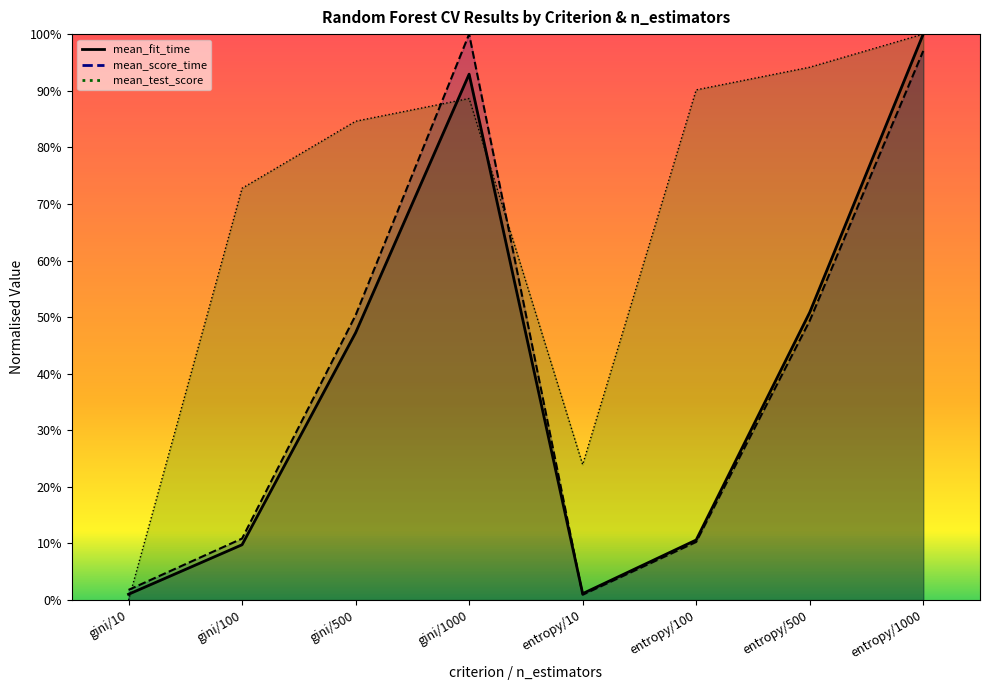

Reading right to left, transcribe all the data shown in this chart.

mean_fit_time: entropy/1000=1.0	entropy/500=0.5	entropy/100=0.1	entropy/10=0.0	gini/1000=0.9	gini/500=0.5	gini/100=0.1	gini/10=0.0
mean_score_time: entropy/1000=1.0	entropy/500=0.5	entropy/100=0.1	entropy/10=0.0	gini/1000=1.0	gini/500=0.5	gini/100=0.1	gini/10=0.0
mean_test_score: entropy/1000=1.0	entropy/500=0.9	entropy/100=0.9	entropy/10=0.2	gini/1000=0.9	gini/500=0.8	gini/100=0.7	gini/10=0.0